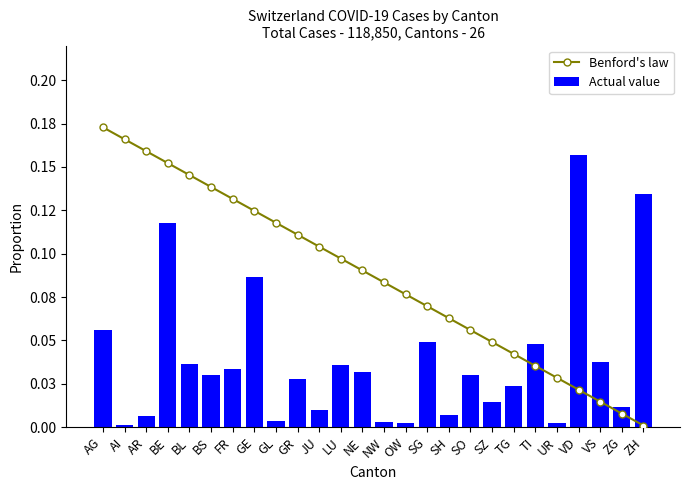

Which label corresponds to the largest value in the chart?

AG